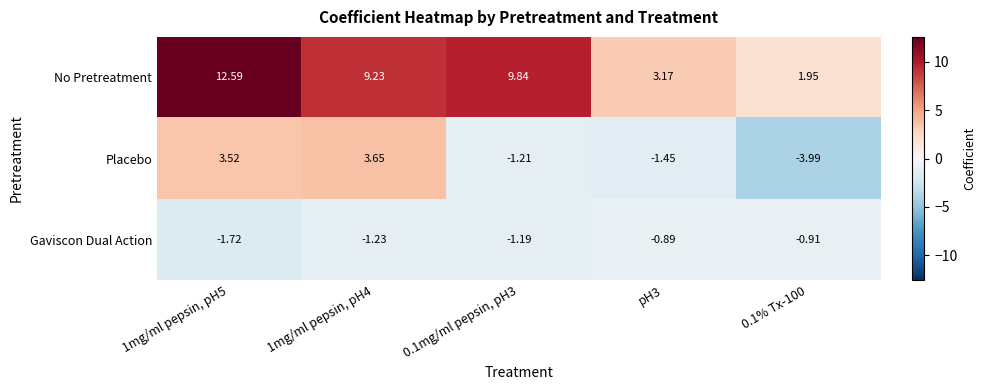

What is the total value across all series at 0.1mg/ml pepsin, pH3?

7.4